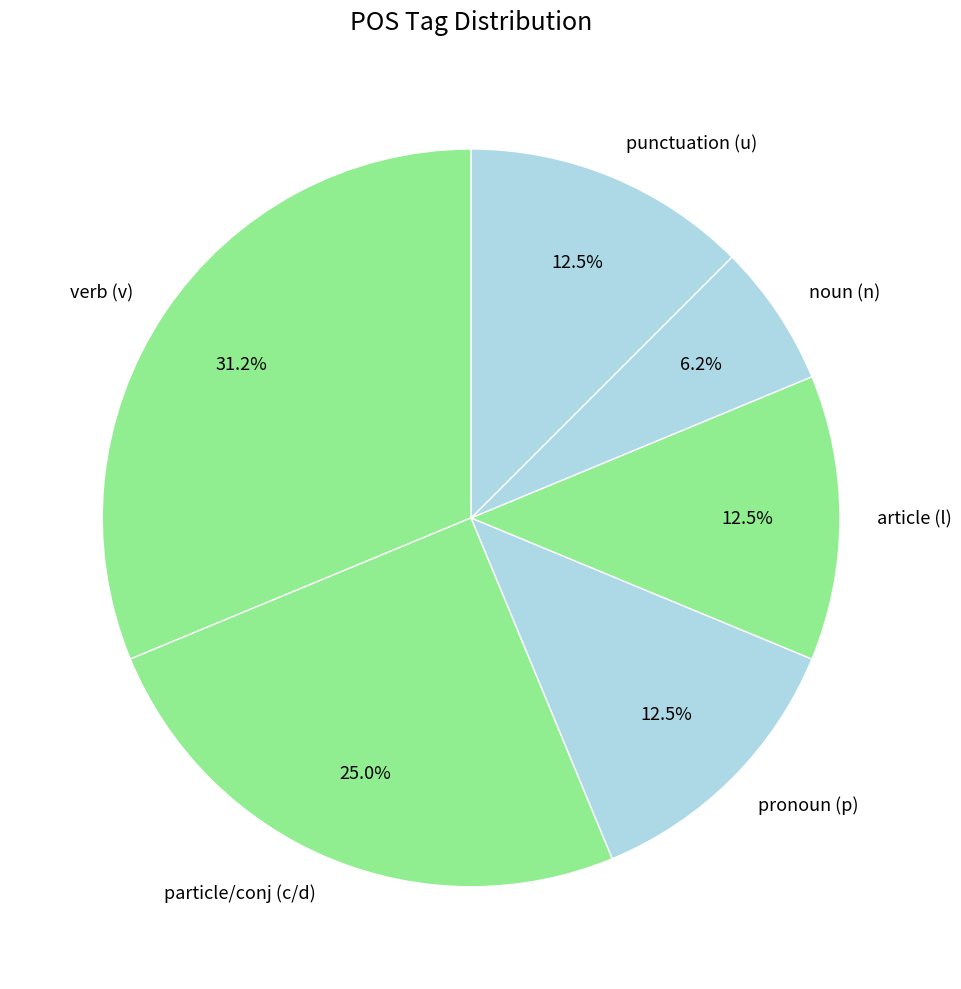

To the nearest percent, what is the average slice percentage?

17%